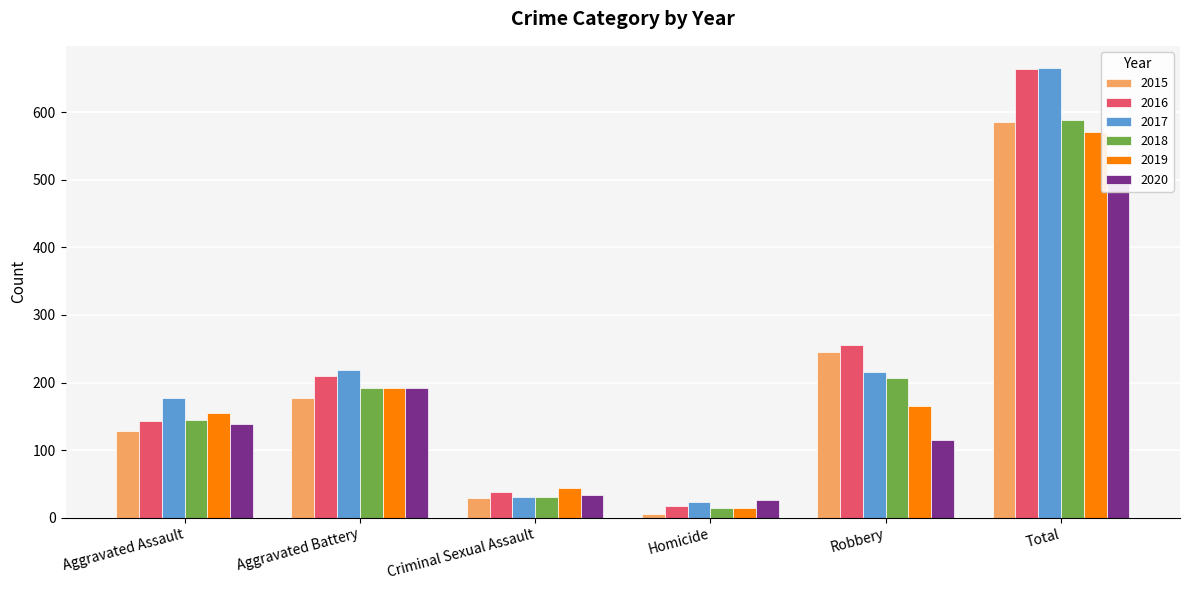

At which category is the sum across all series the highest?

Total